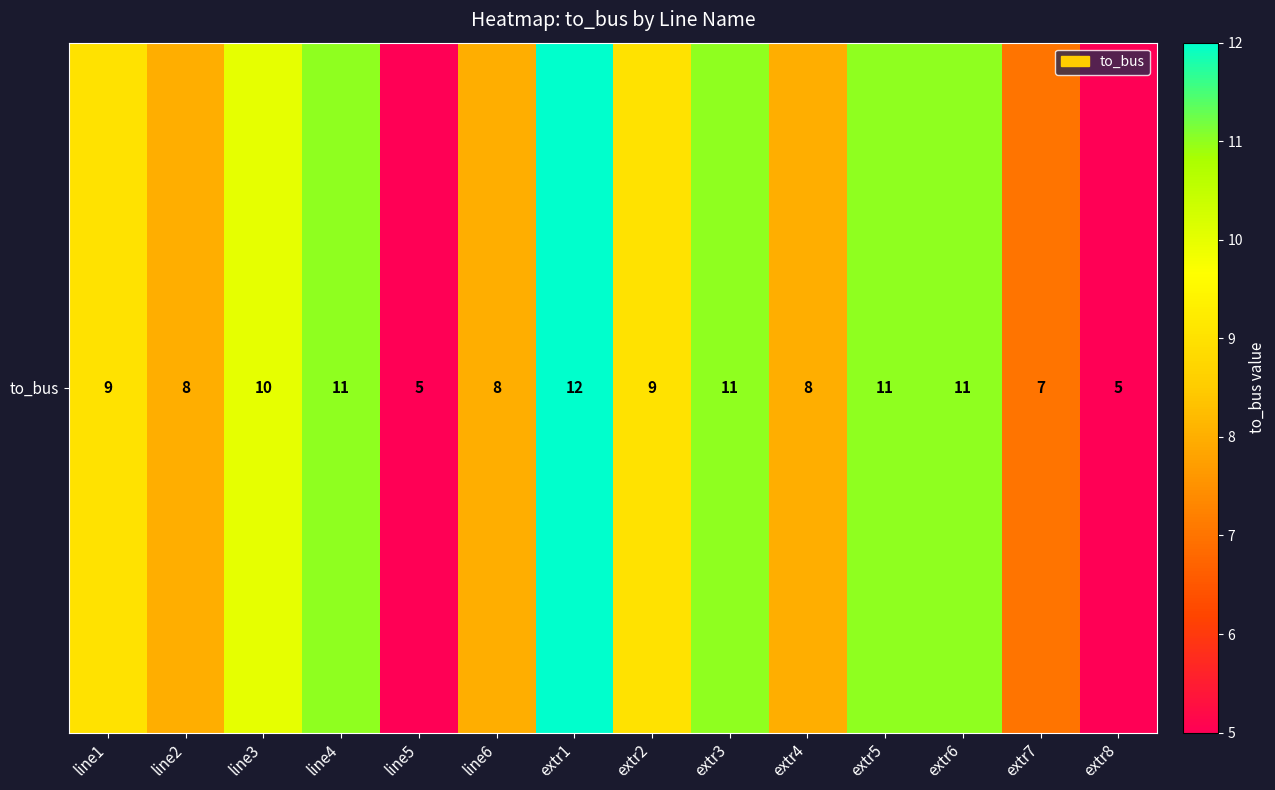

True or false: the data shows 9 at extr2.

True